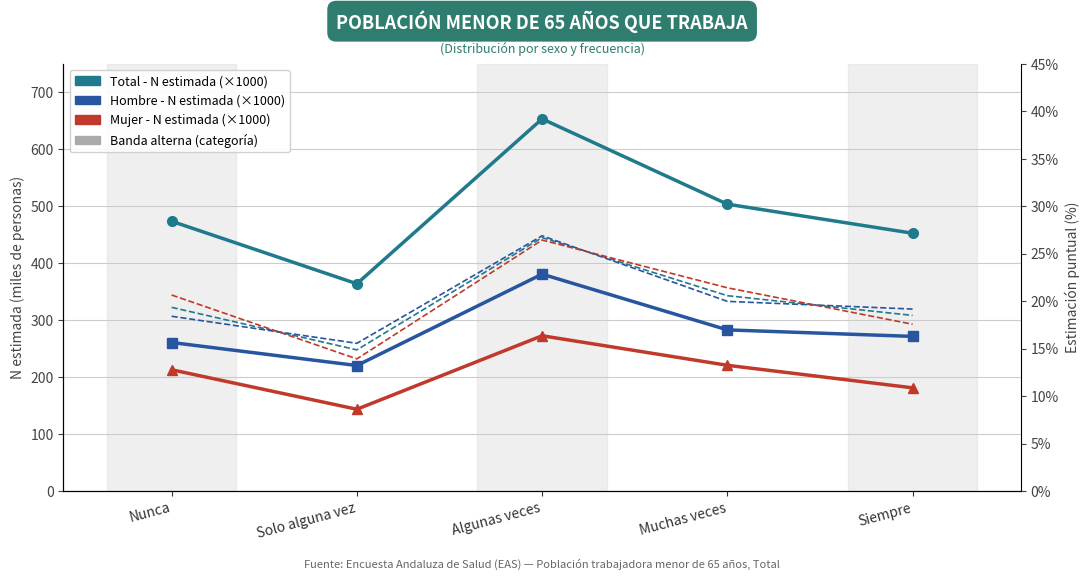

Is this an area chart (filled region under the line)?

No